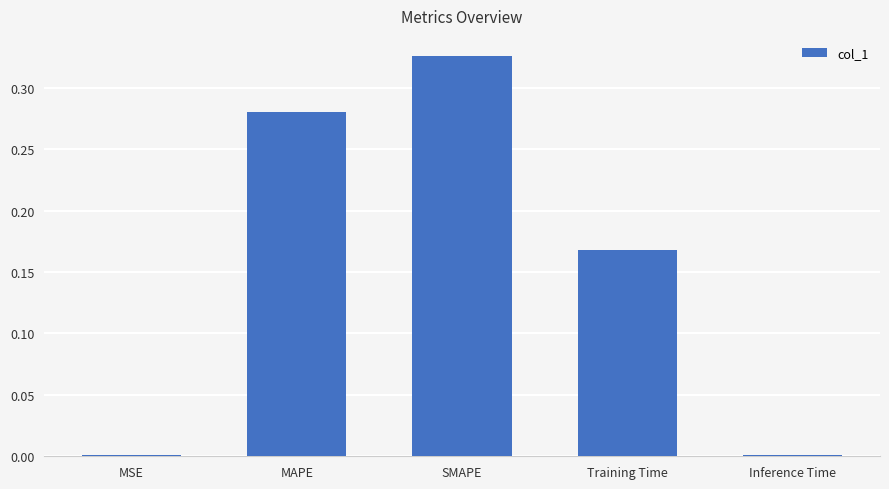

Is it true that the value at MAPE is 0.5?

False